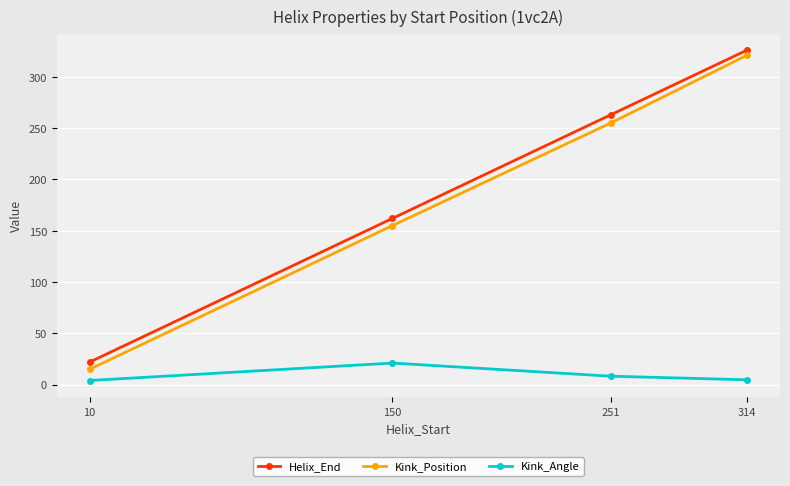

Where is Kink_Position nearest to the value 168?

150